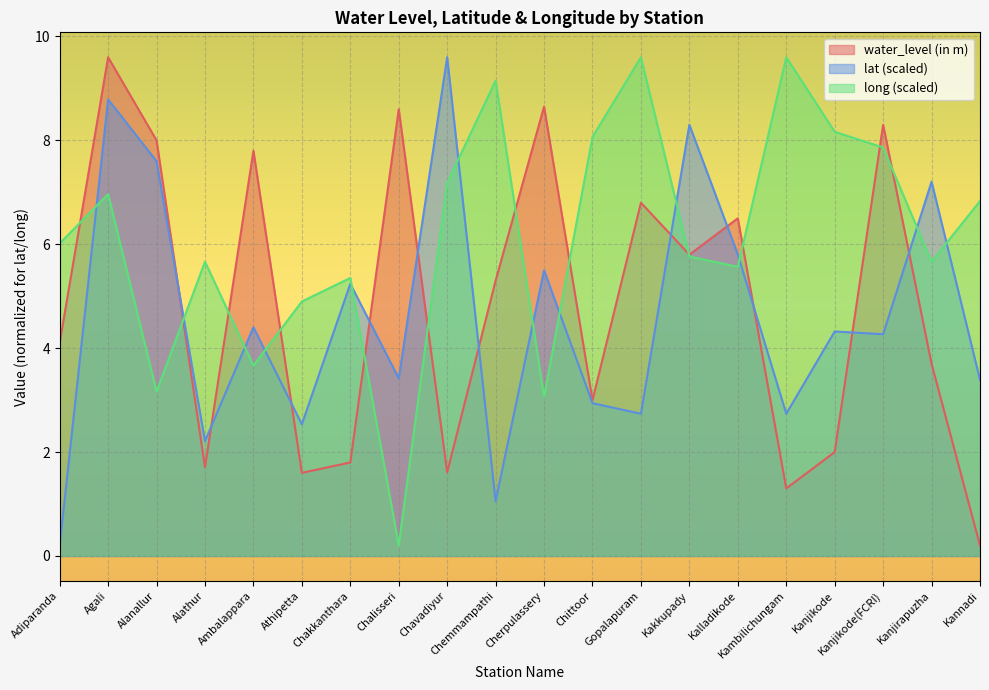

True or false: lat has more than 0 points higher than both neighbors.

True